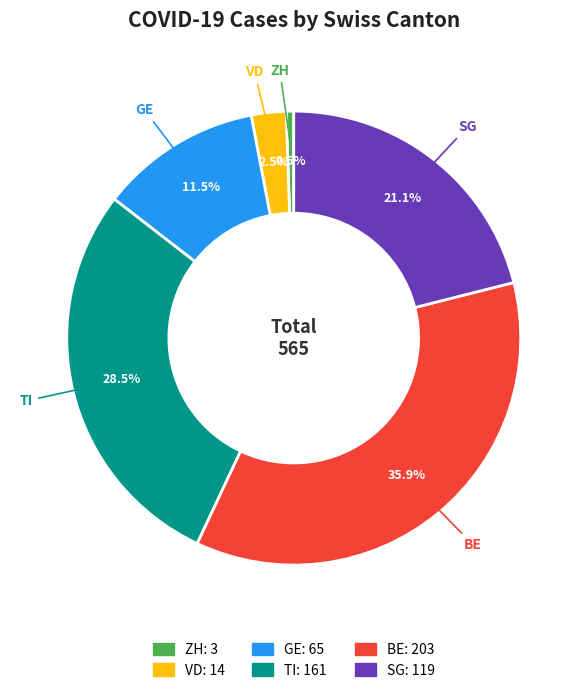

Does any single category account for the majority?

No